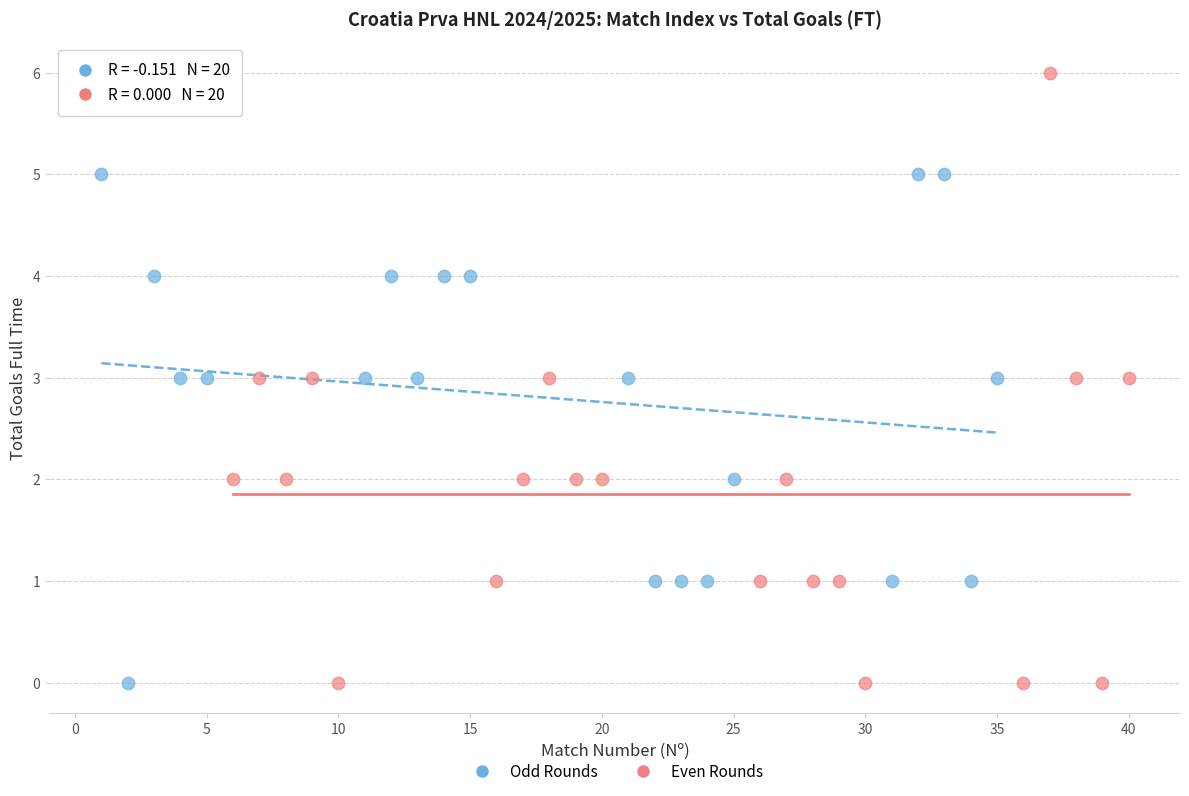

Which series contains the highest Y value?

Even Rounds